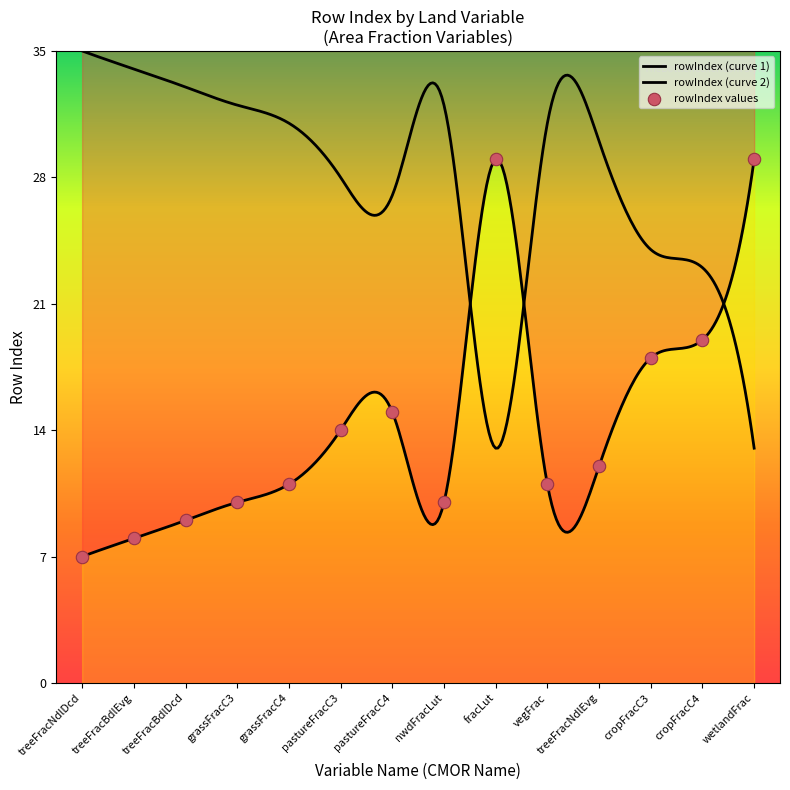

What is the change in value from treeFracNdlDcd to fracLut?

+22